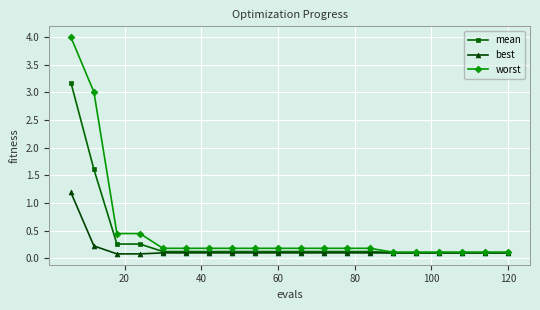

Which series has the largest total across all categories?

worst